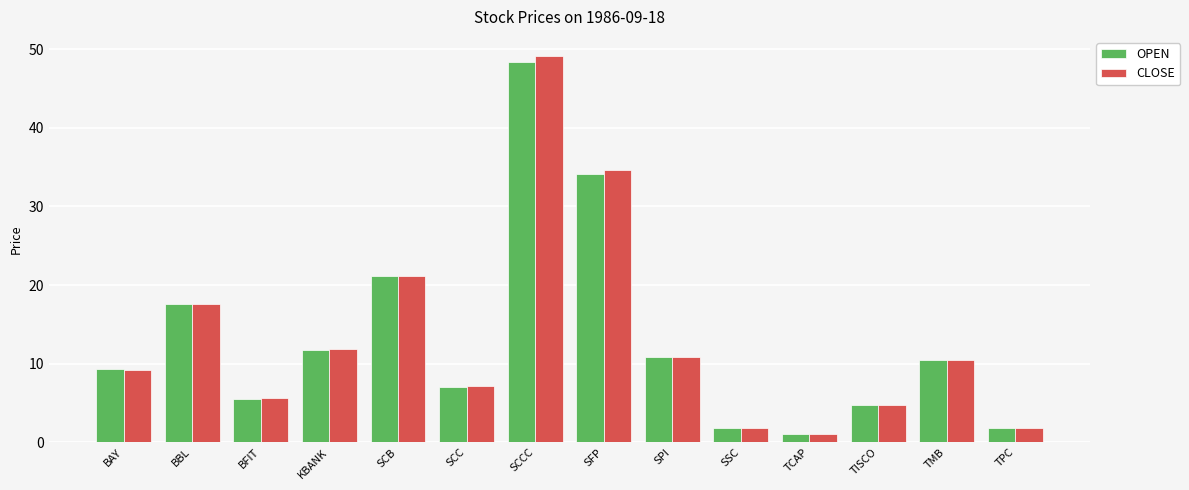

How many values in the OPEN series exceed 10?

7